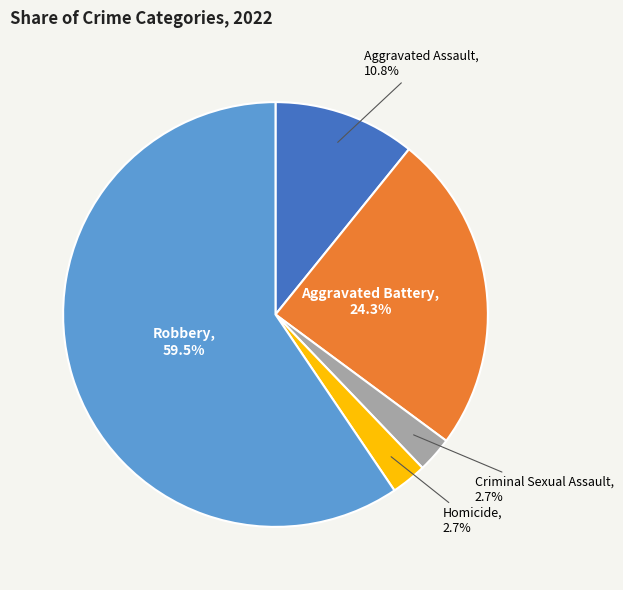

Does any single category account for the majority?

Yes